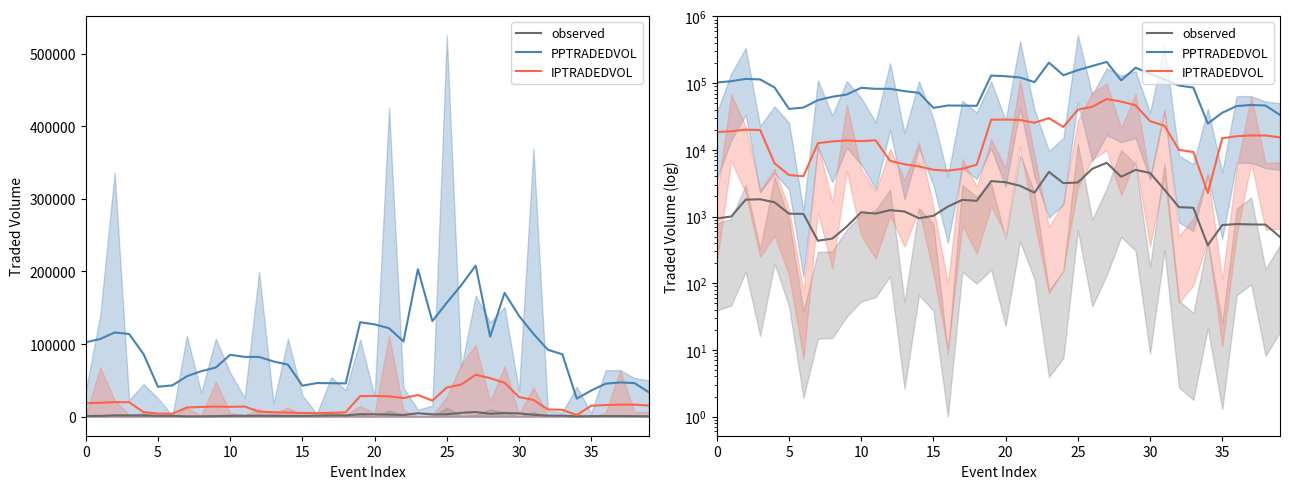

True or false: observed and IPTRADEDVOL intersect in this chart.

False